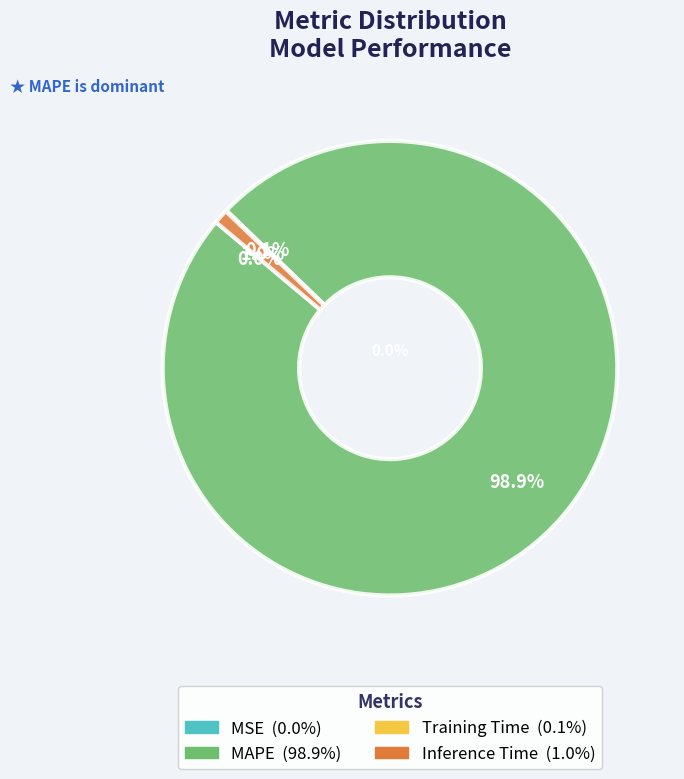

Count the number of slices in the pie.

4